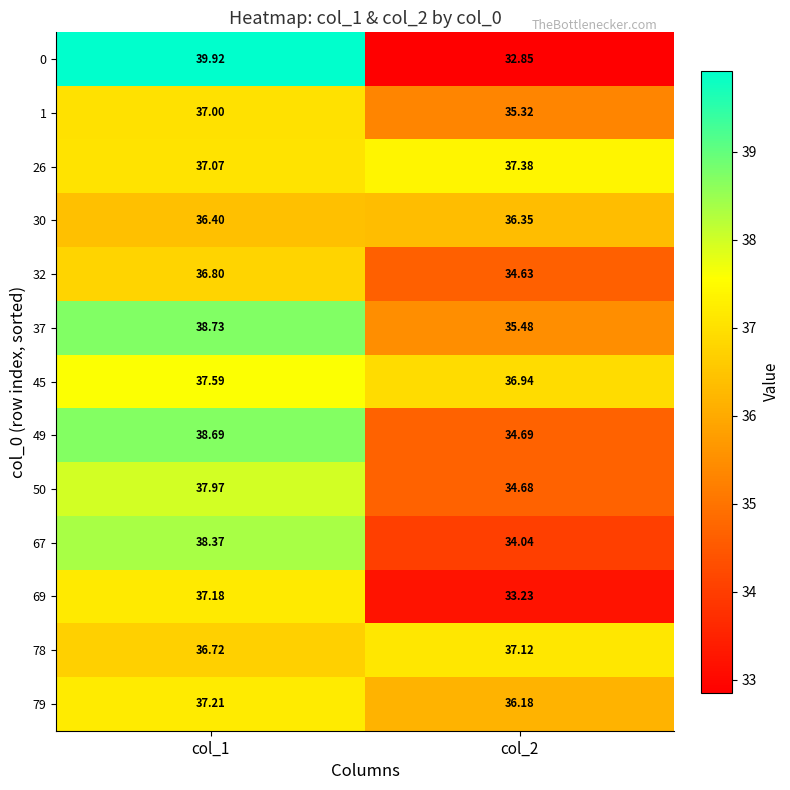

What is the greatest value displayed?

39.9